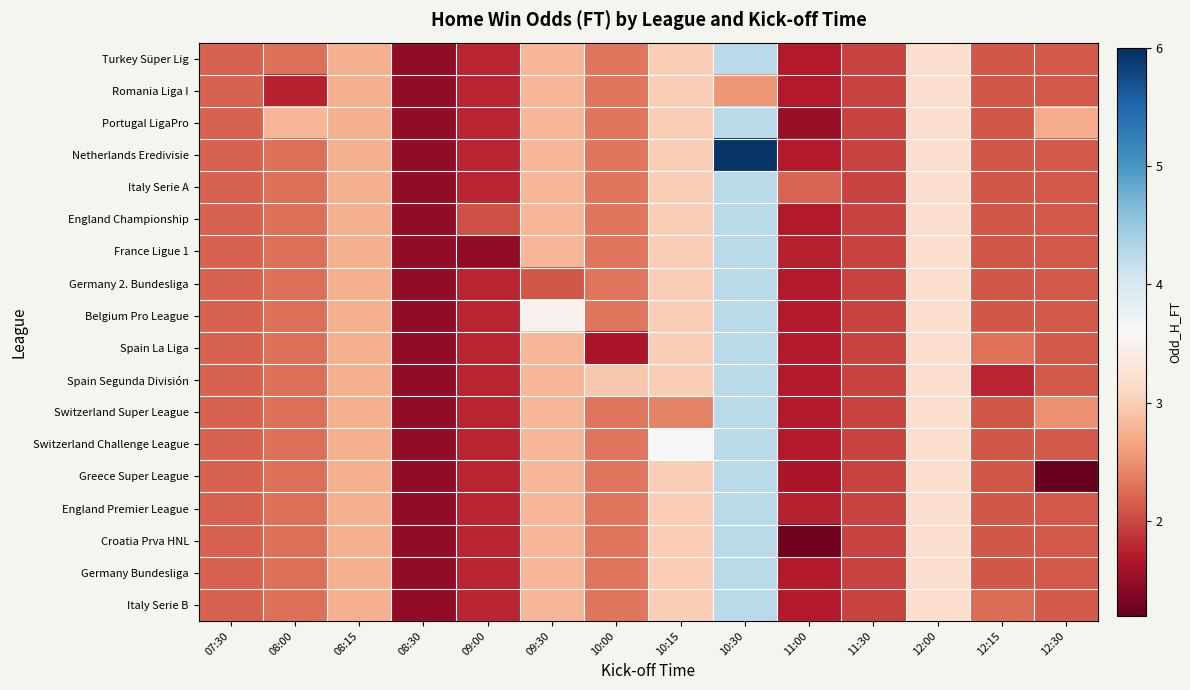

Which has a higher value, 08:15 or 10:30?

10:30